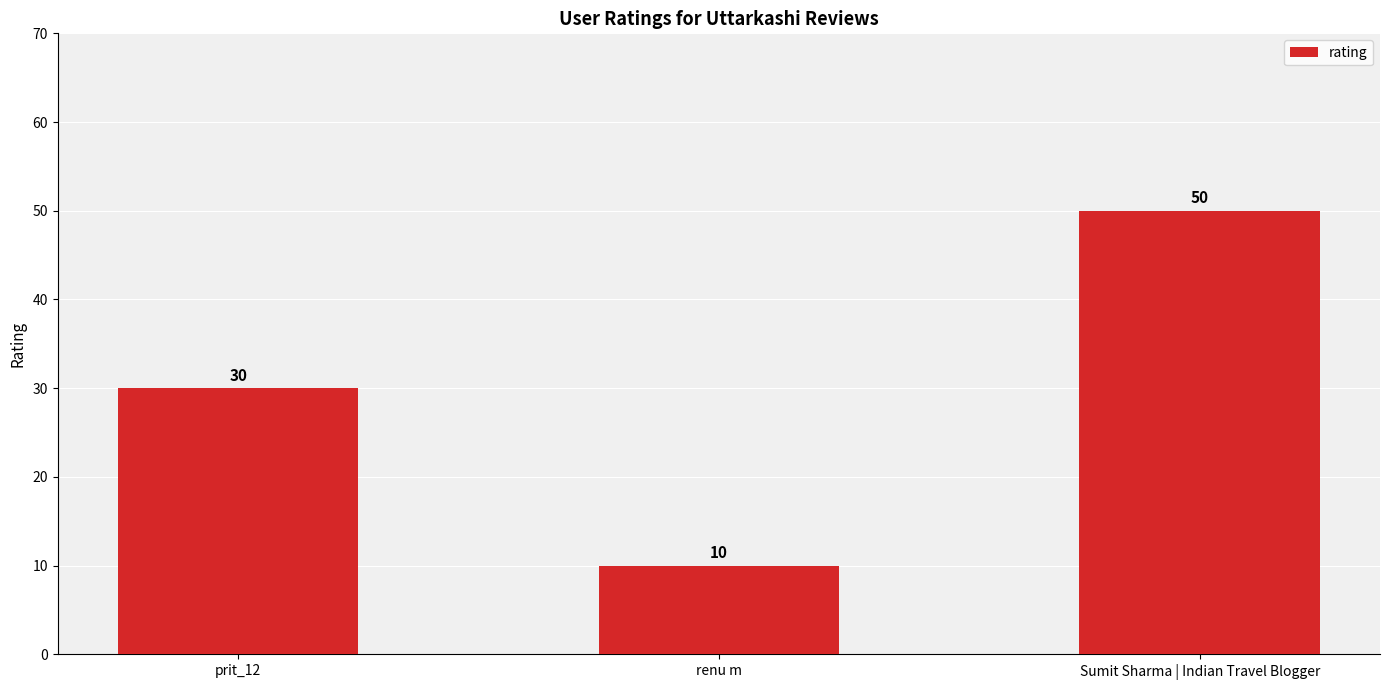

What is the ratio of the value at prit_12 to the value at renu m?

3.0